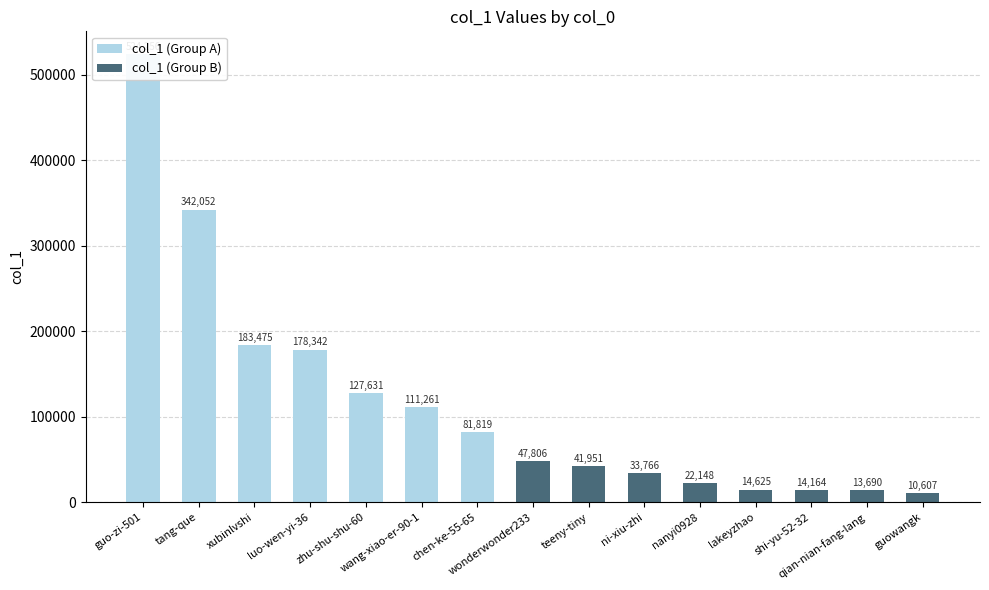

What are all the series names shown in the legend?

col_1 (Group A), col_1 (Group B)